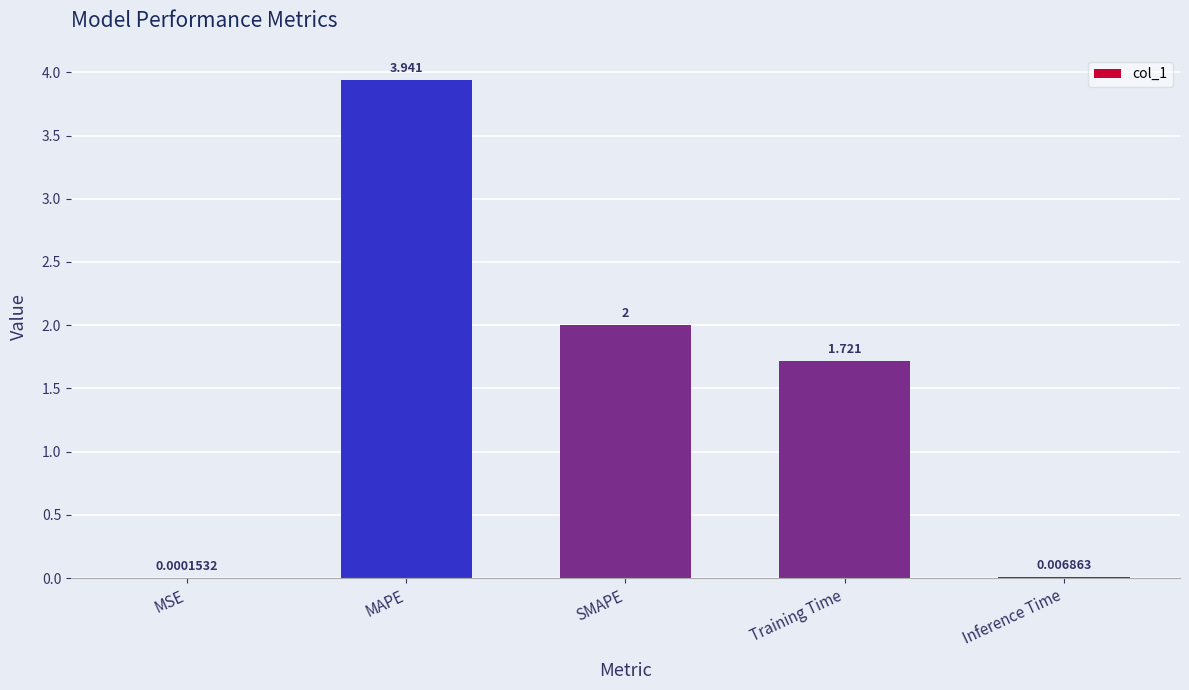

Between MSE and Training Time, which is larger?

Training Time